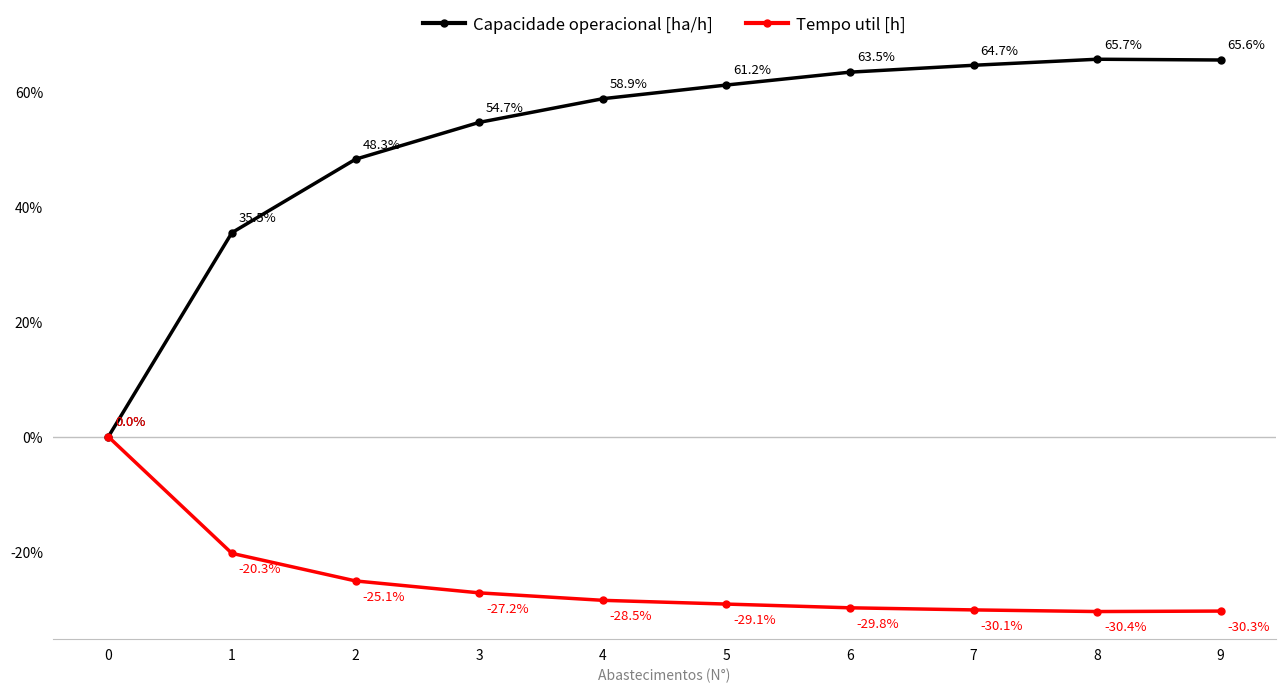

Which series has the largest range (max minus min)?

Capacidade operacional [ha/h]